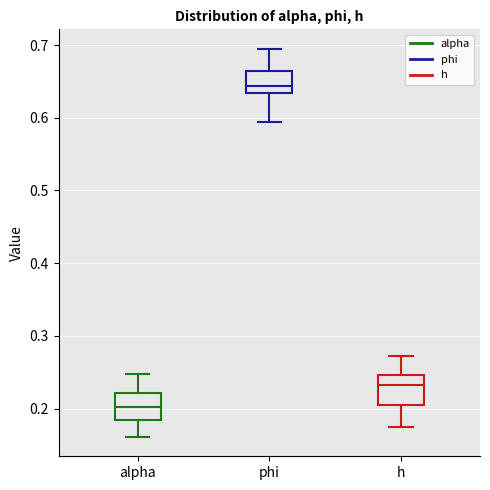

Which box's median line is the lowest?

alpha